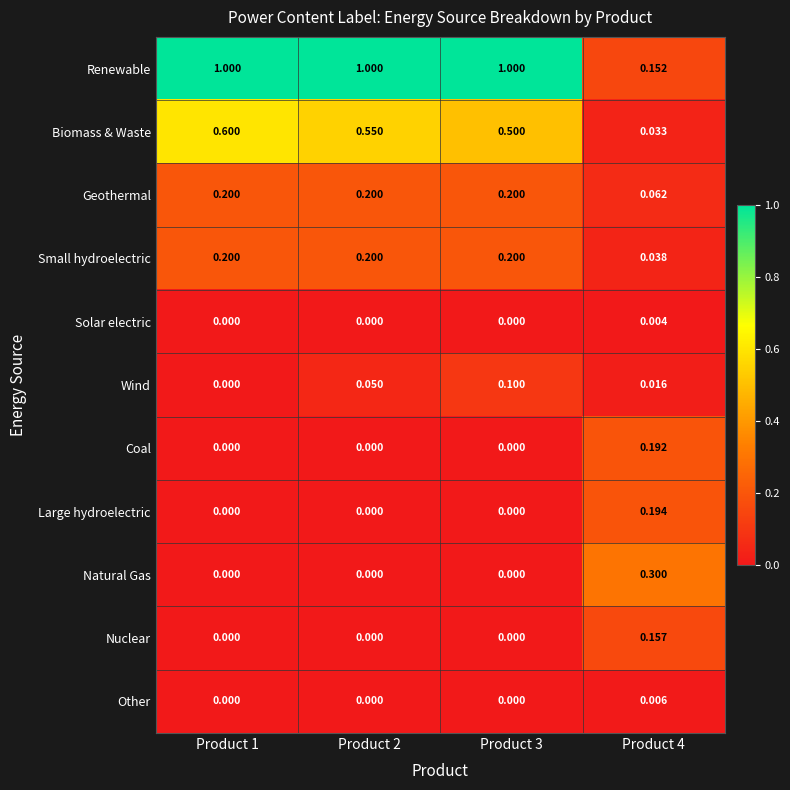

Which series has the largest range (max minus min)?

Renewable